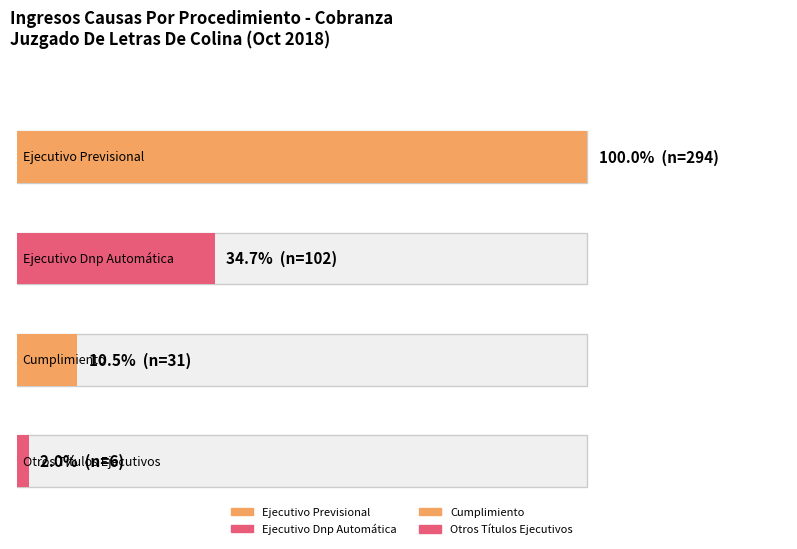

The value at Cumplimiento is 31. True or false?

True